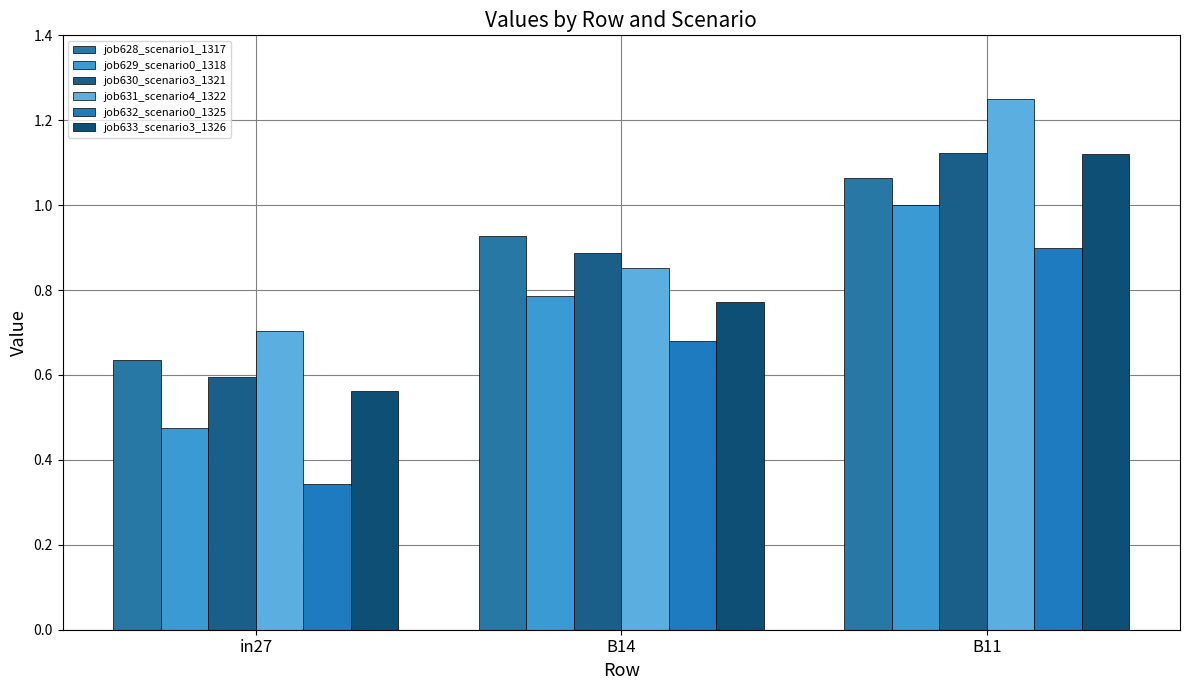

List the series in order of their peak value, lowest first.

job632_scenario0_1325, job629_scenario0_1318, job628_scenario1_1317, job633_scenario3_1326, job630_scenario3_1321, job631_scenario4_1322